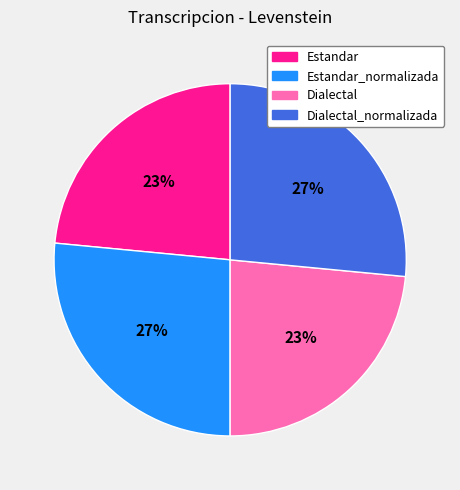

To the nearest percent, what is the average slice percentage?

25%